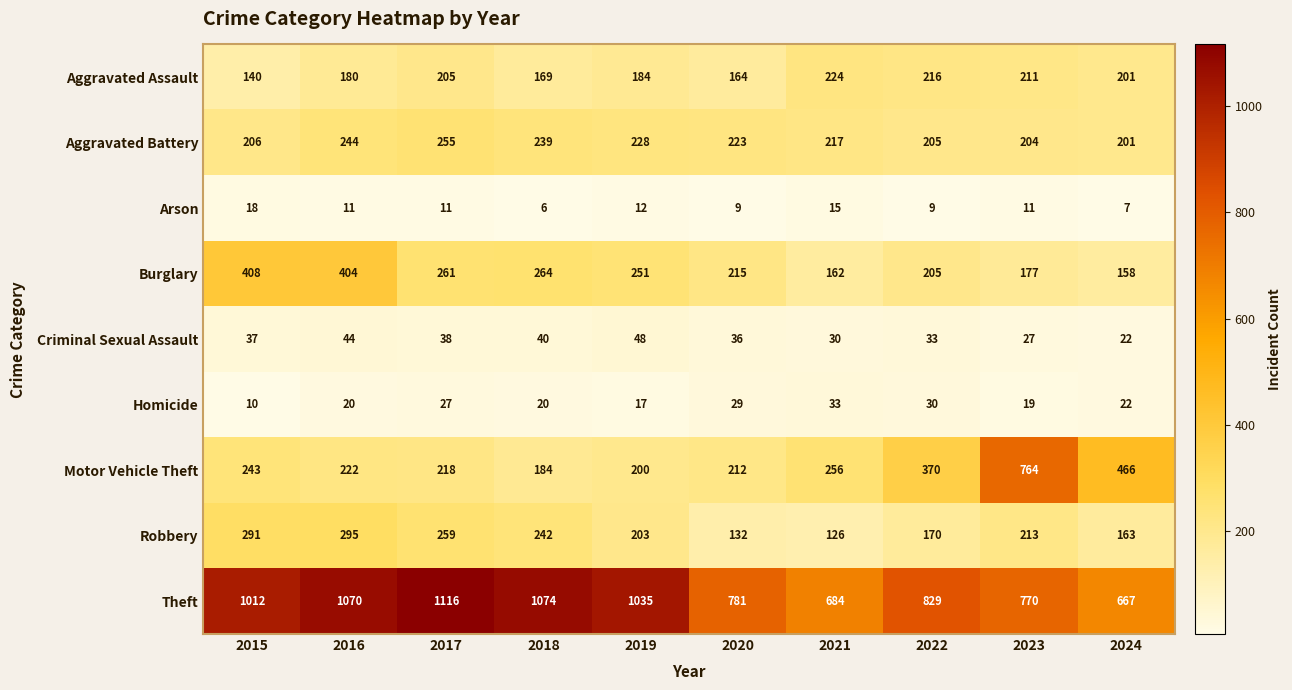

What is the minimum value shown in the chart?

6